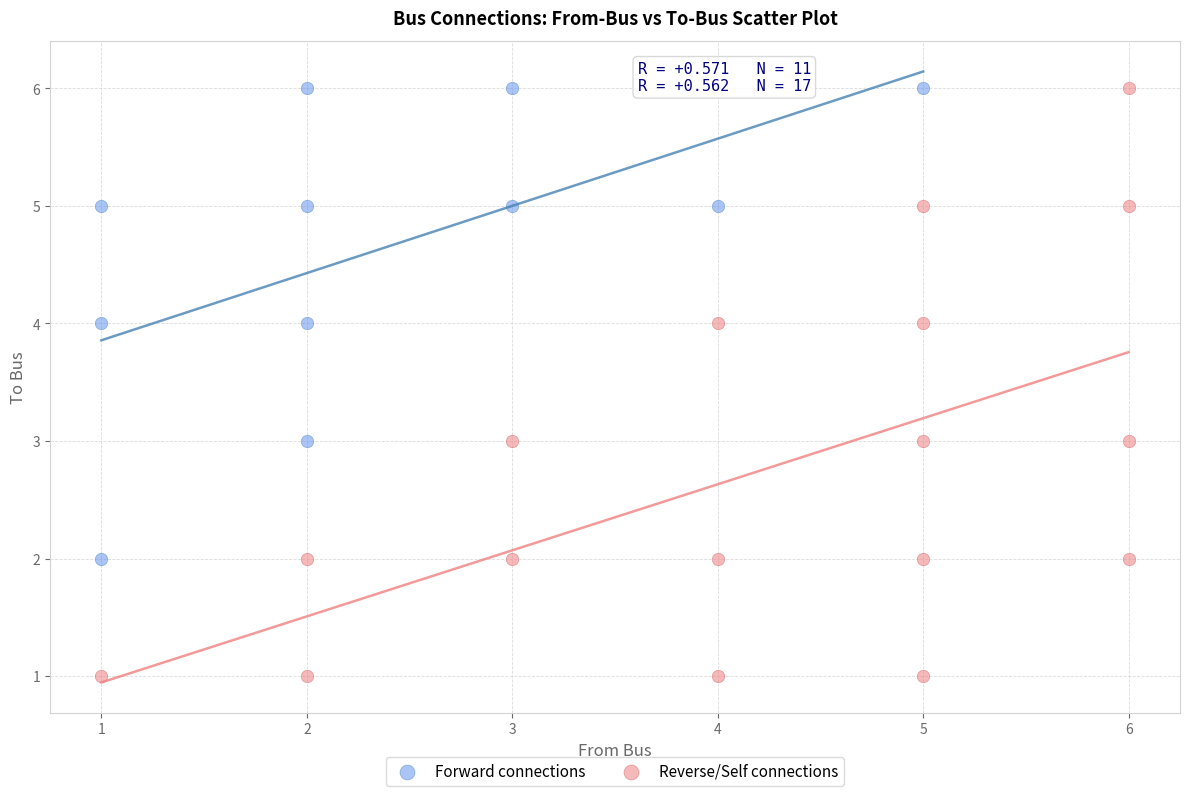

Which series reaches the minimum Y coordinate?

Reverse/Self connections